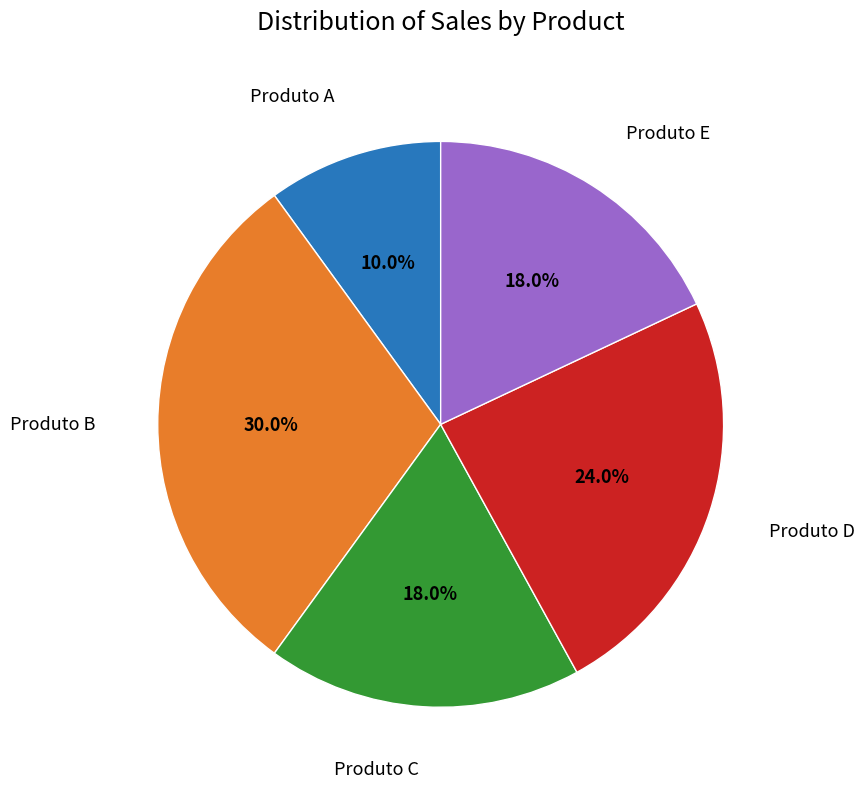

How many segments does this pie chart have?

5